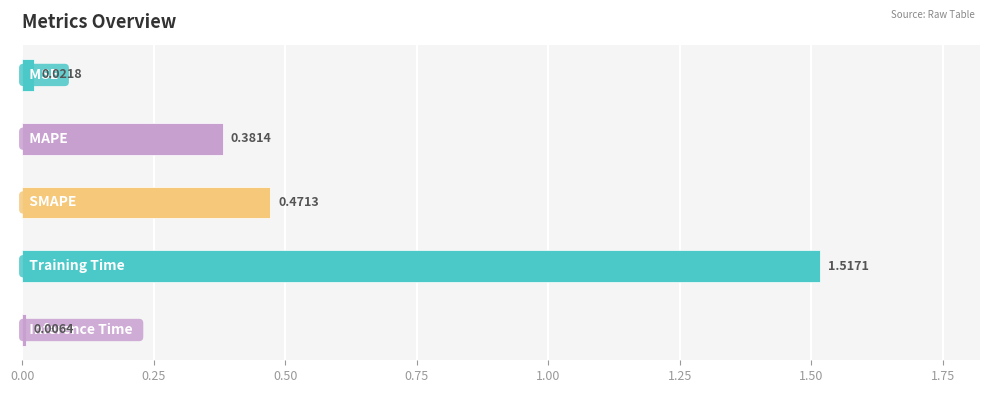

What is the sum of all values?

2.4